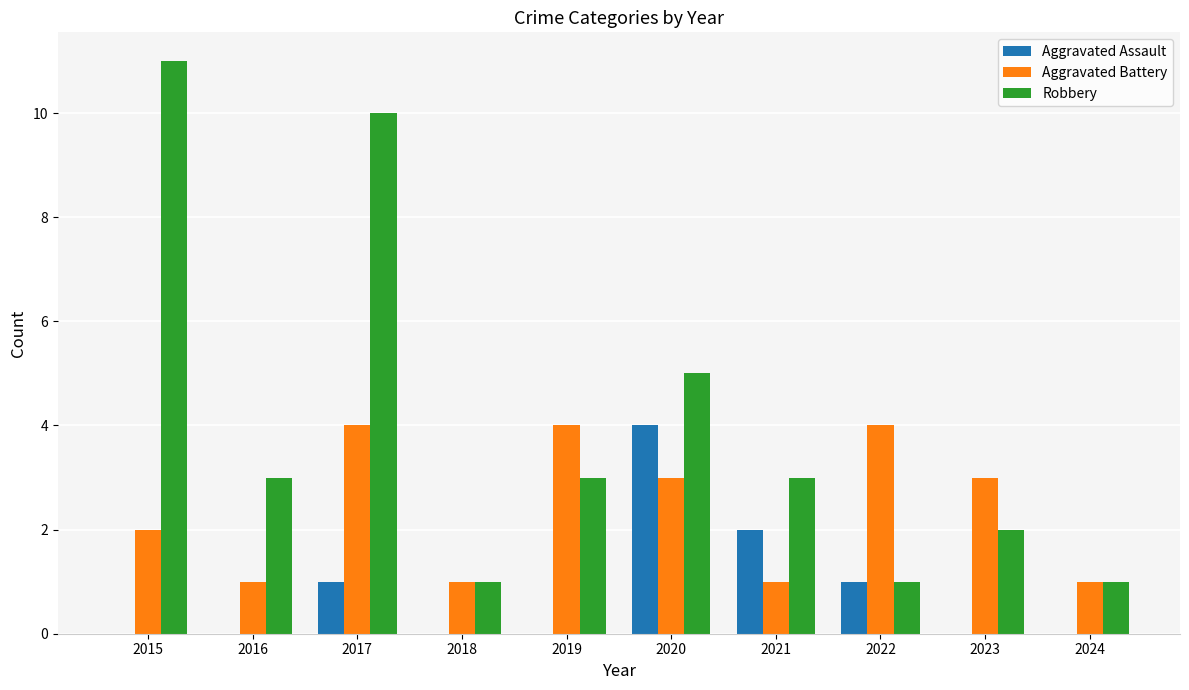

Which series changed the most between 2019 and 2021?

Aggravated Battery